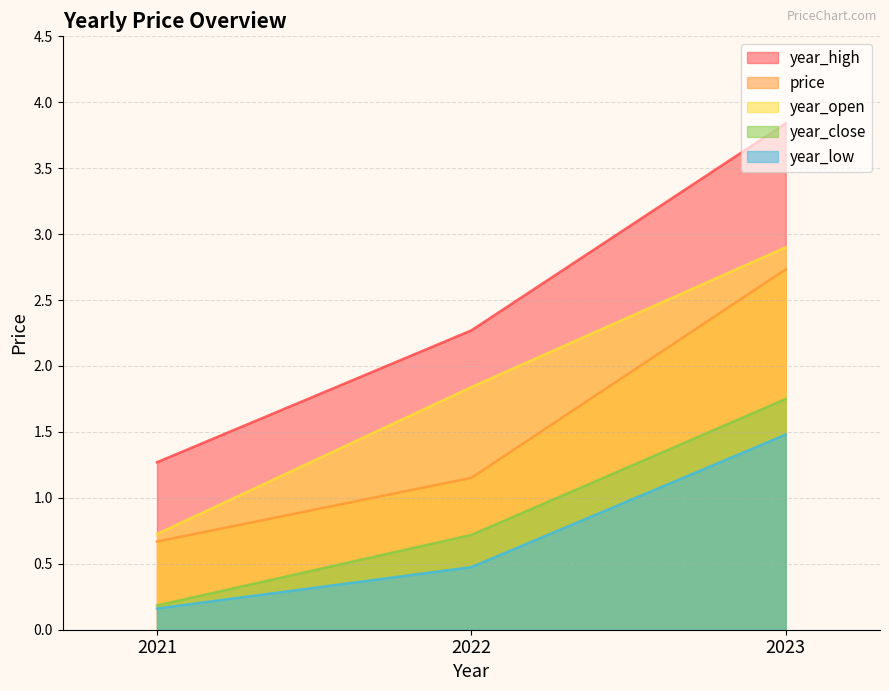

What are all the series names shown in the legend?

year_high, price, year_open, year_close, year_low